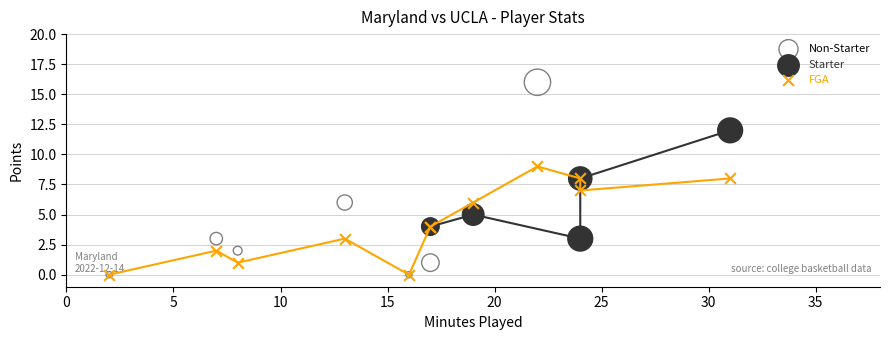

What are all the series names shown in the legend?

Non-Starter, Starter, FGA